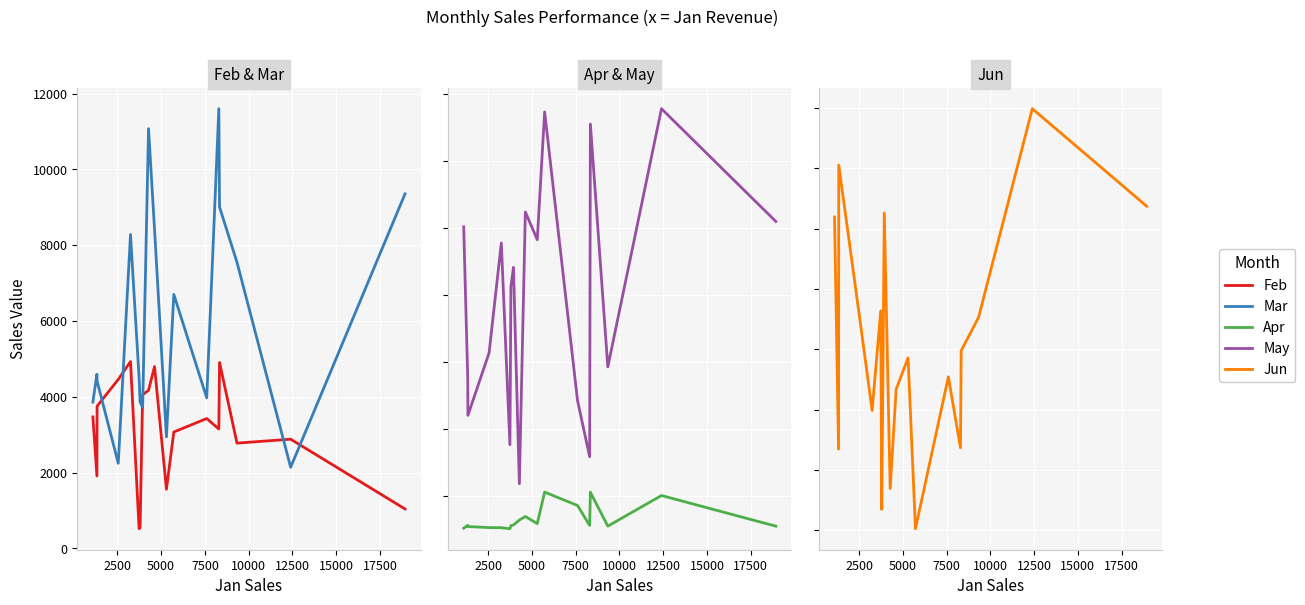

True or false: Jun and Feb cross at least once.

False